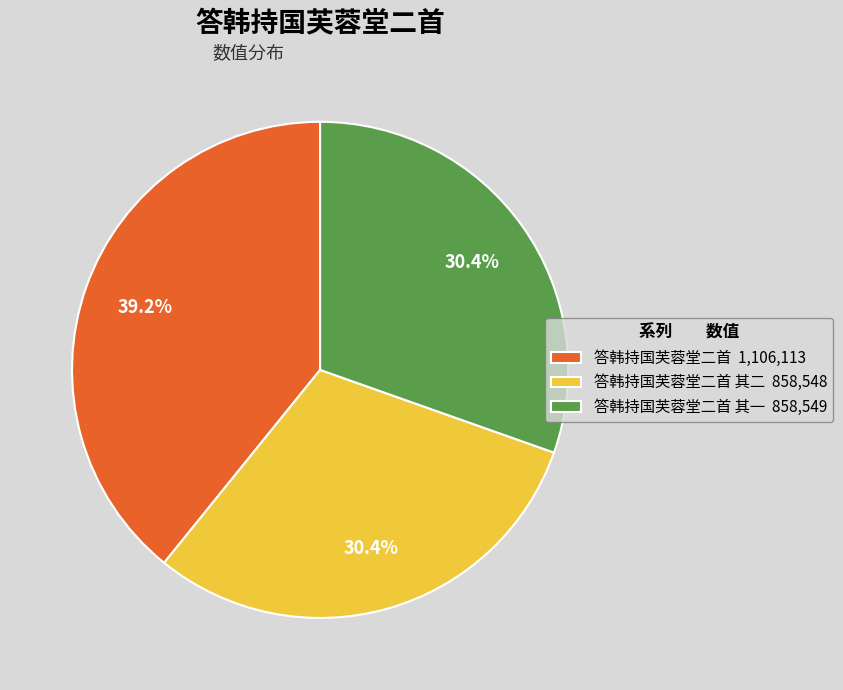

Which category has the biggest portion of the pie?

答韩持国芙蓉堂二首 1,106,113